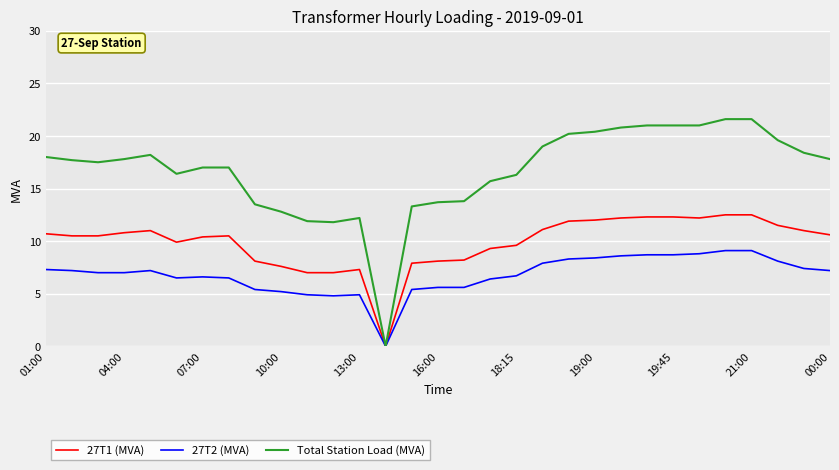

How many categories are shown in the chart?

31